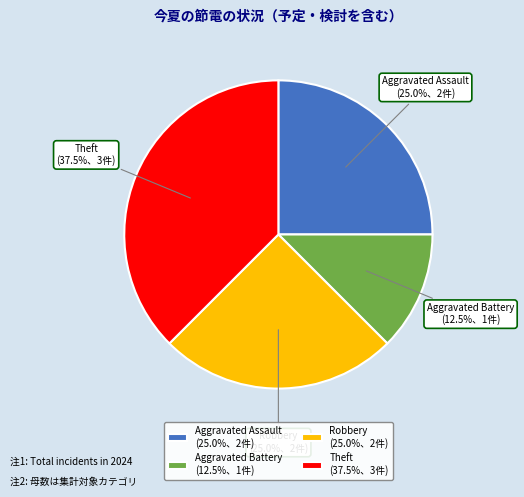

What is the ratio of the value at Robbery to the value at Theft?

0.7